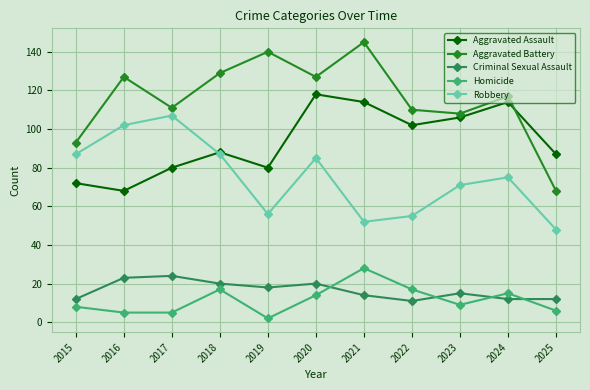

What is the difference between the second highest and second lowest values in the Criminal Sexual Assault series?

11